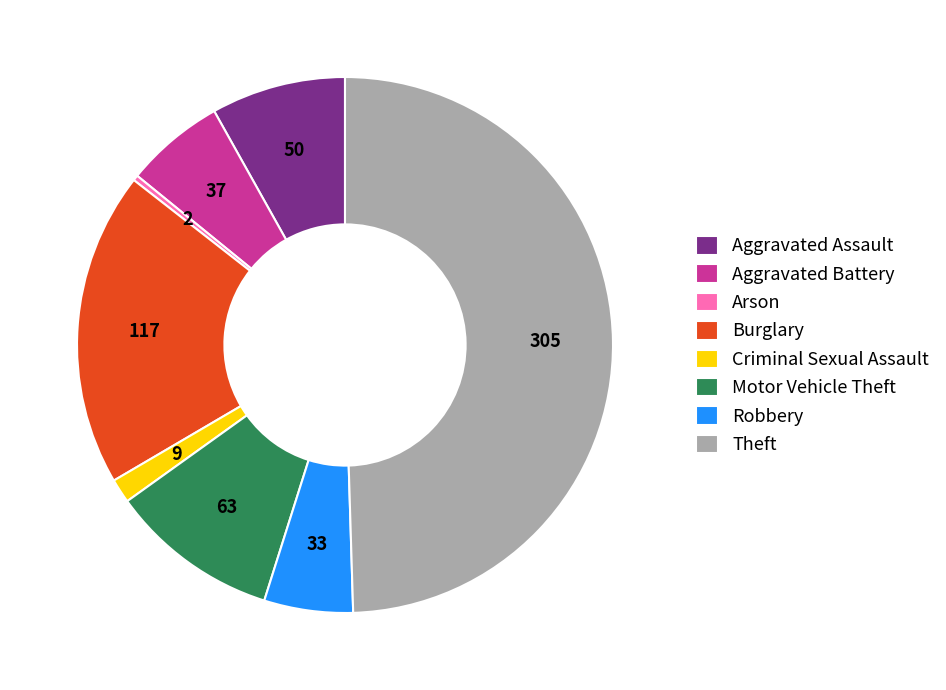

The Burglary slice represents 19% of the pie. True or false?

True